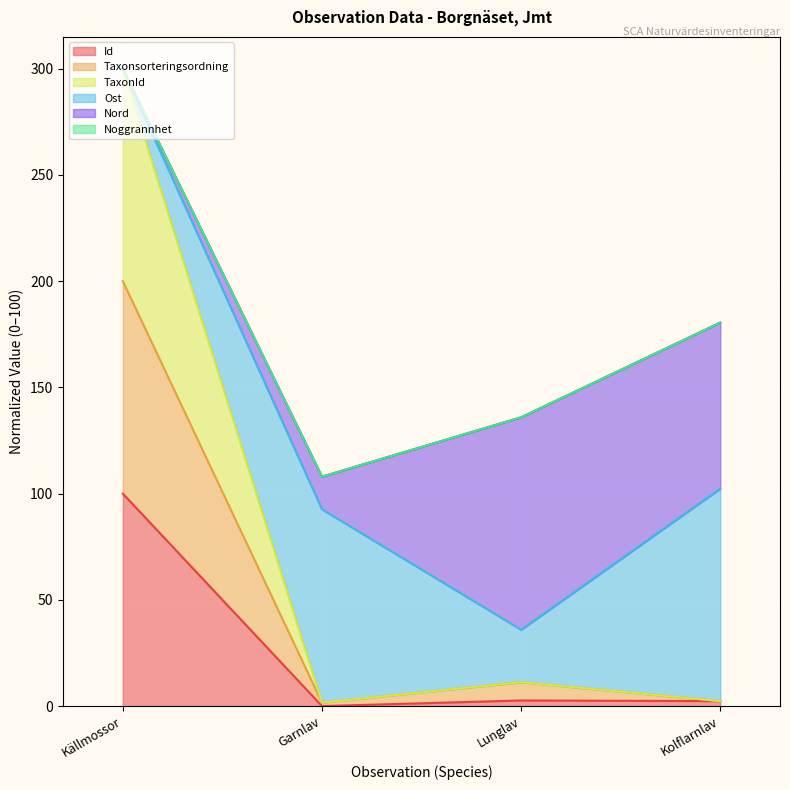

At which label does Id first exceed 2?

Källmossor